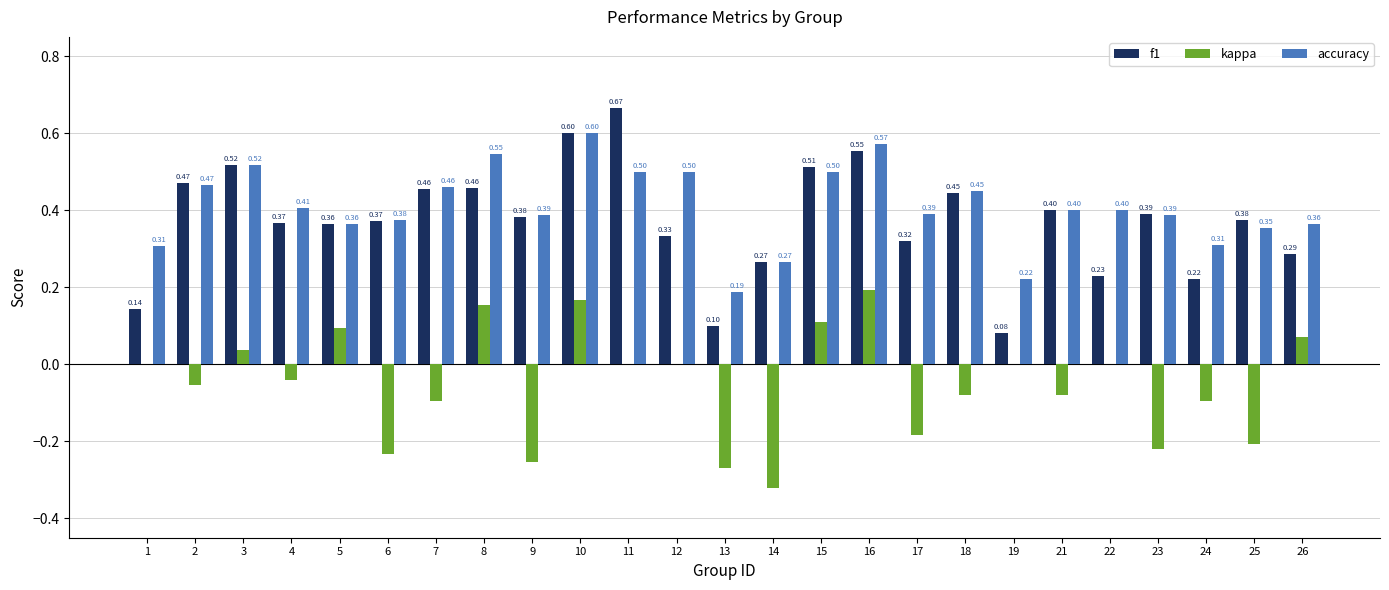

Does the chart contain stacked bars?

No